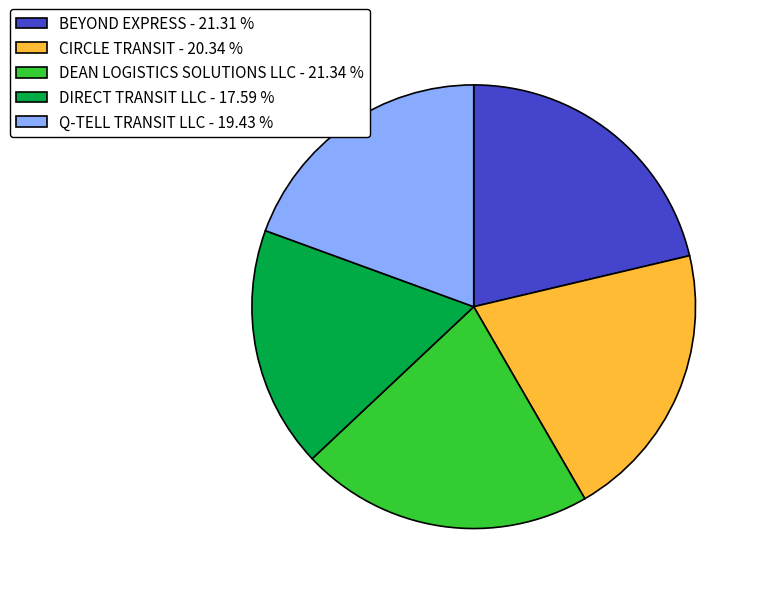

Does BEYOND EXPRESS - 21.31 % represent more than half of the total?

No